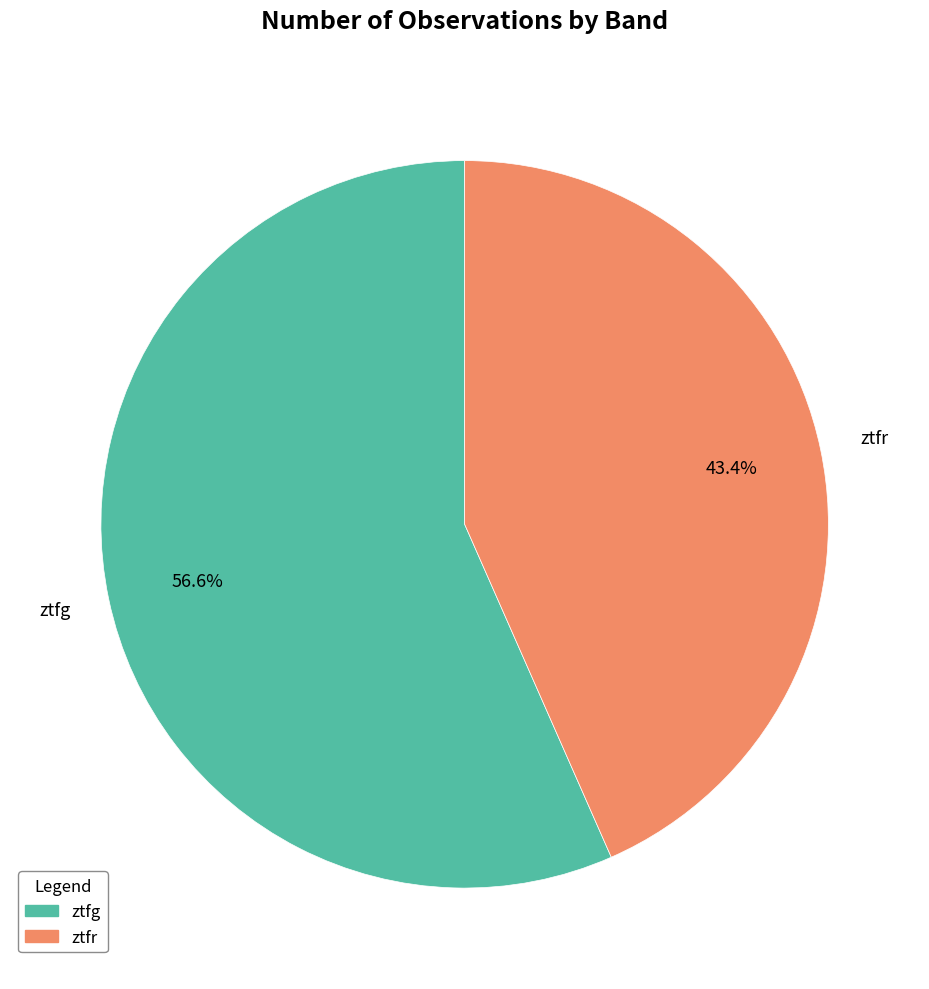

Is there a majority slice in this chart?

Yes